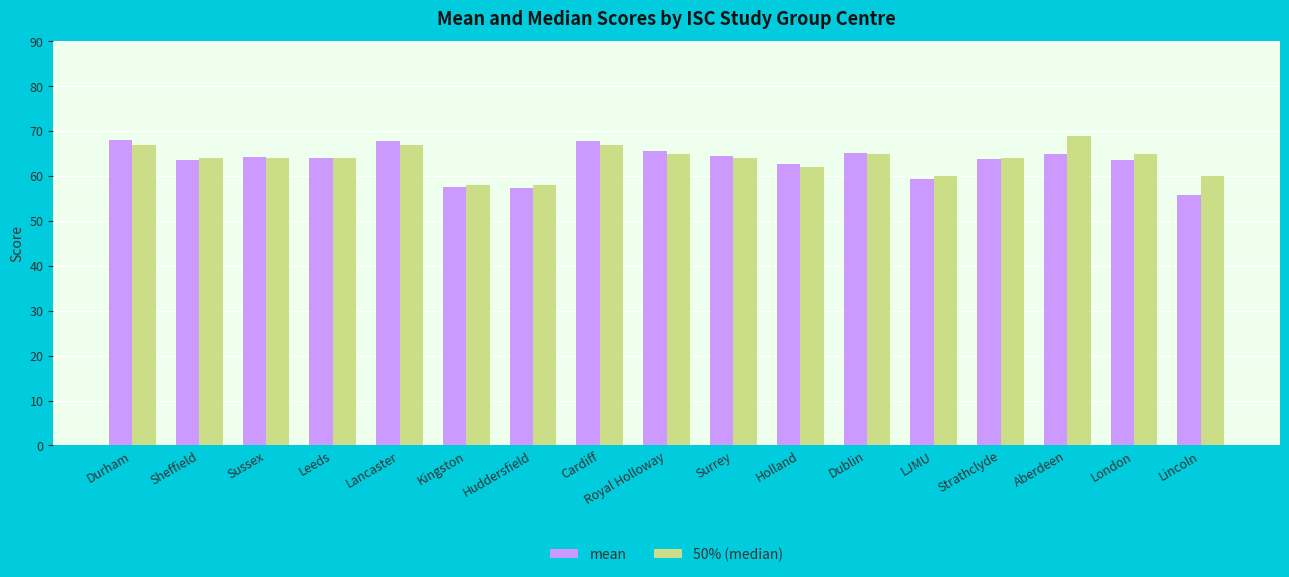

Is the value of mean at Lancaster greater than the value of 50% (median) at London?

Yes